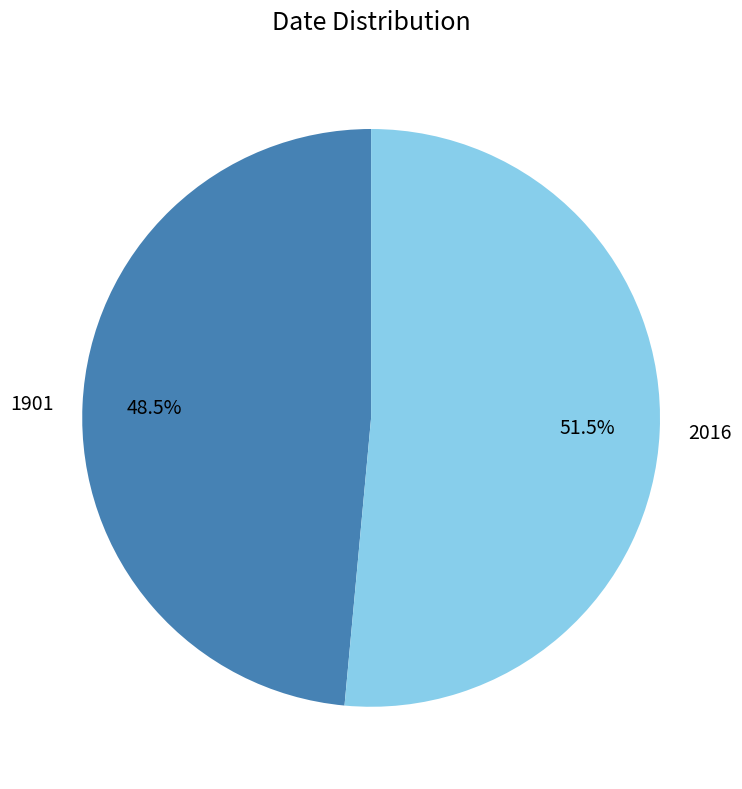

How many segments does this pie chart have?

2